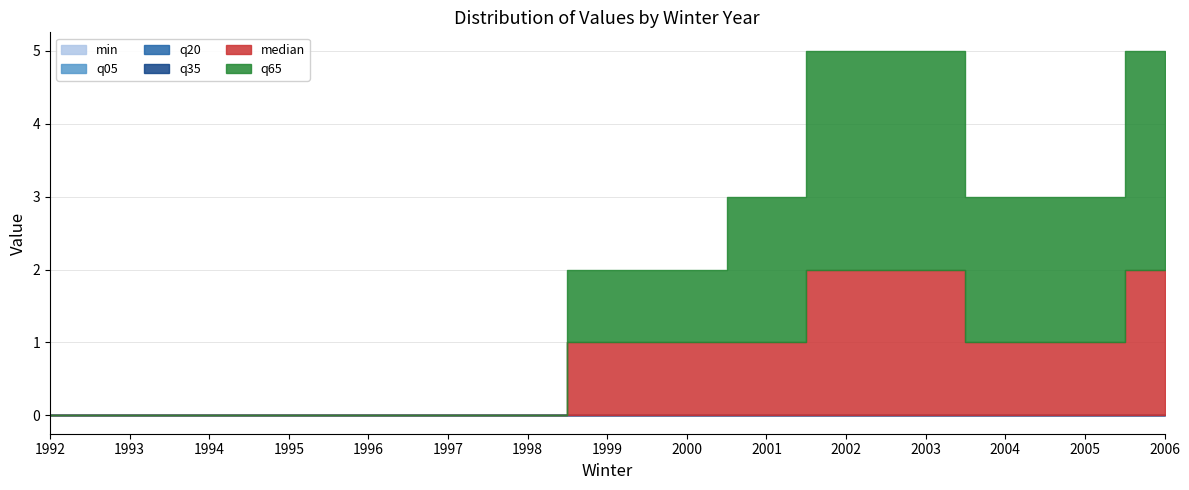

Does the chart display data point markers on the line(s)?

No